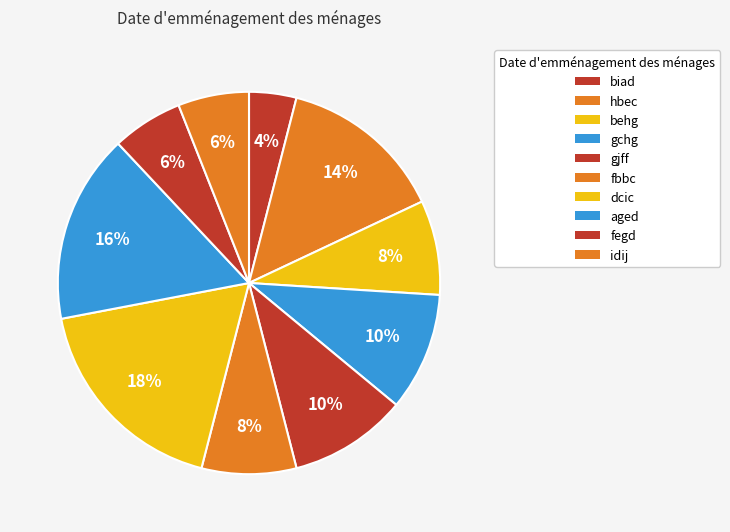

Which has a higher value, fbbc or behg?

fbbc